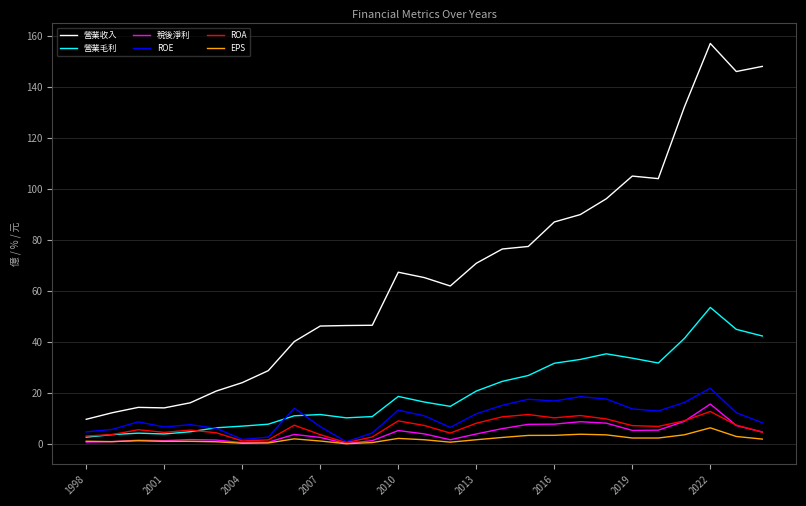

Which series has the largest total across all categories?

營業收入